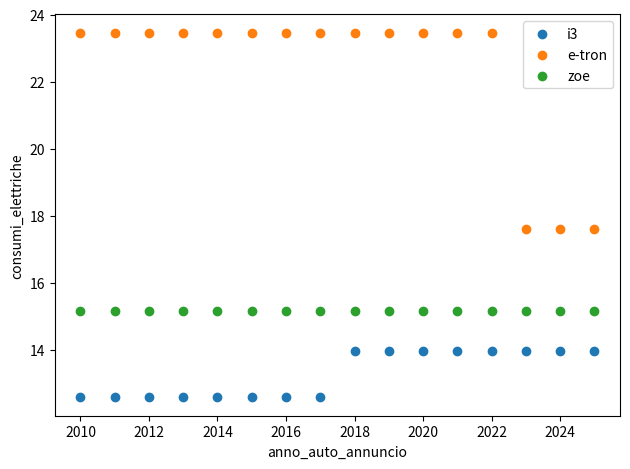

Which series reaches the maximum Y coordinate?

e-tron